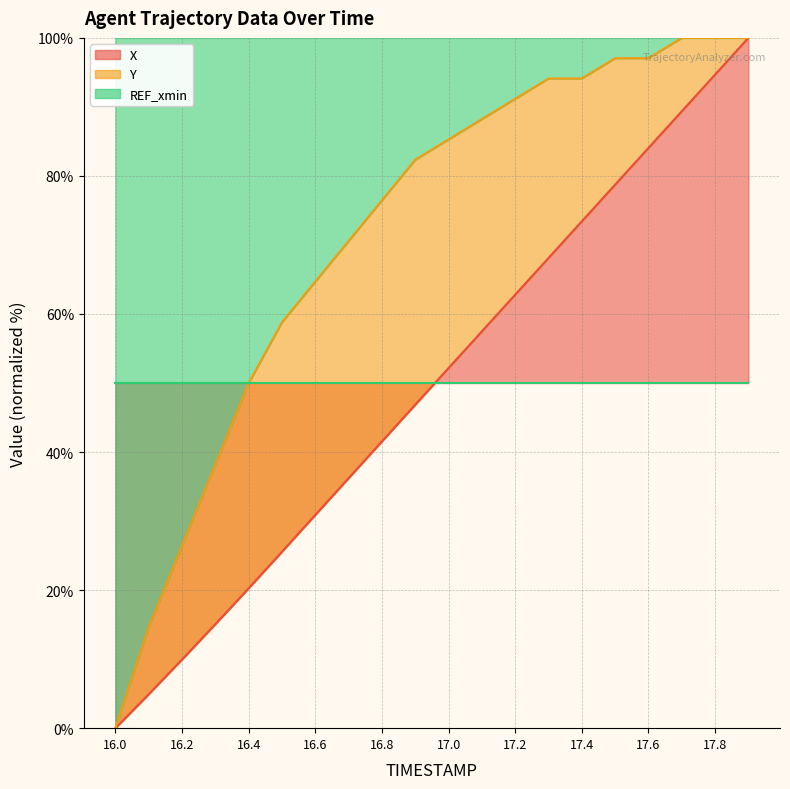

Where does the Y series first go above 85?

17.0